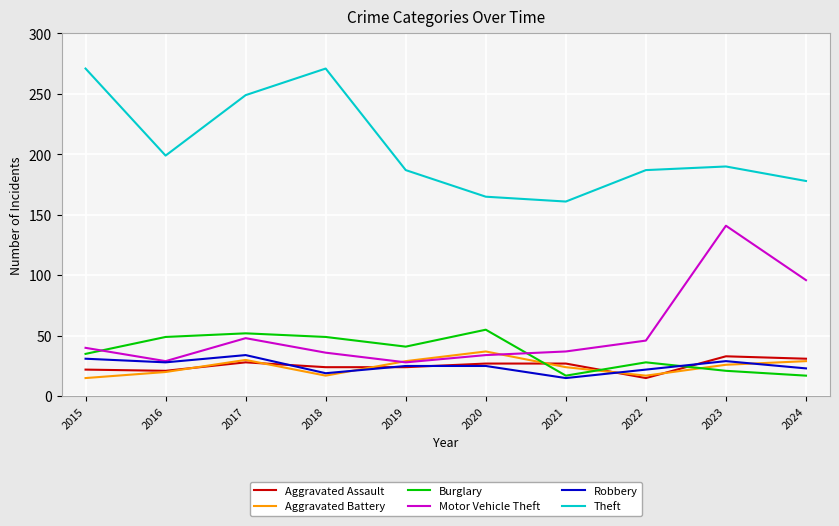

At which label is Motor Vehicle Theft closest to 84?

2024